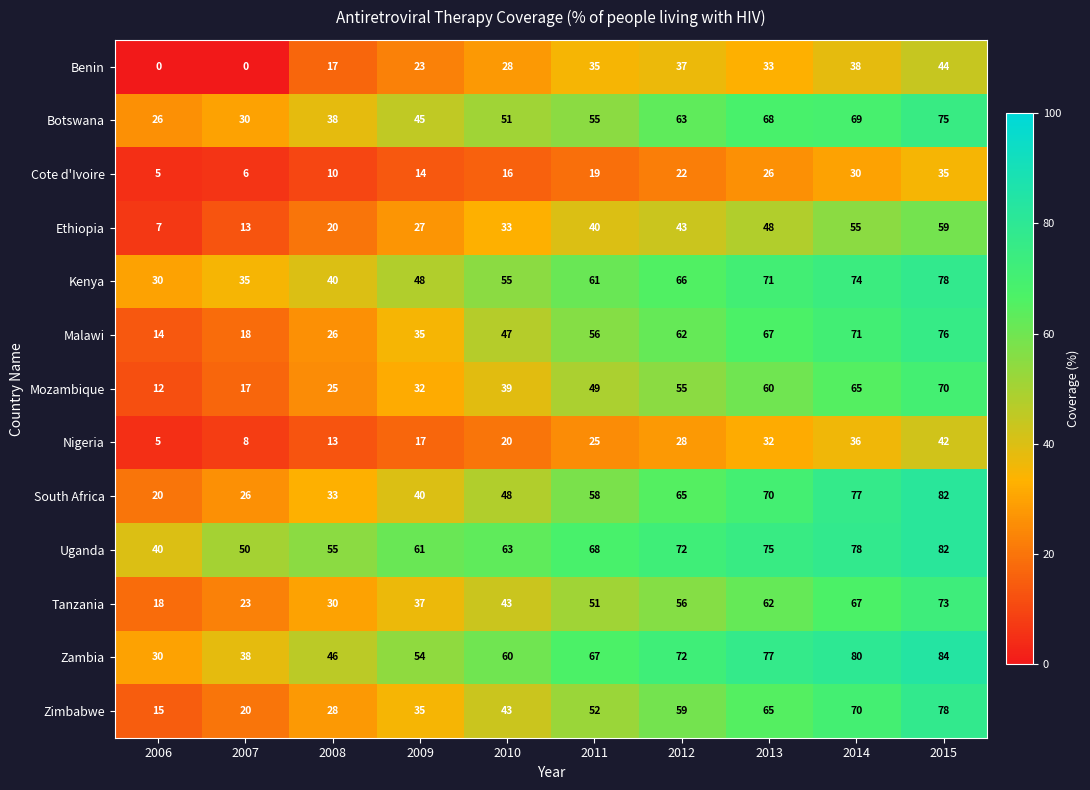

What is the average value of the Mozambique series?

42